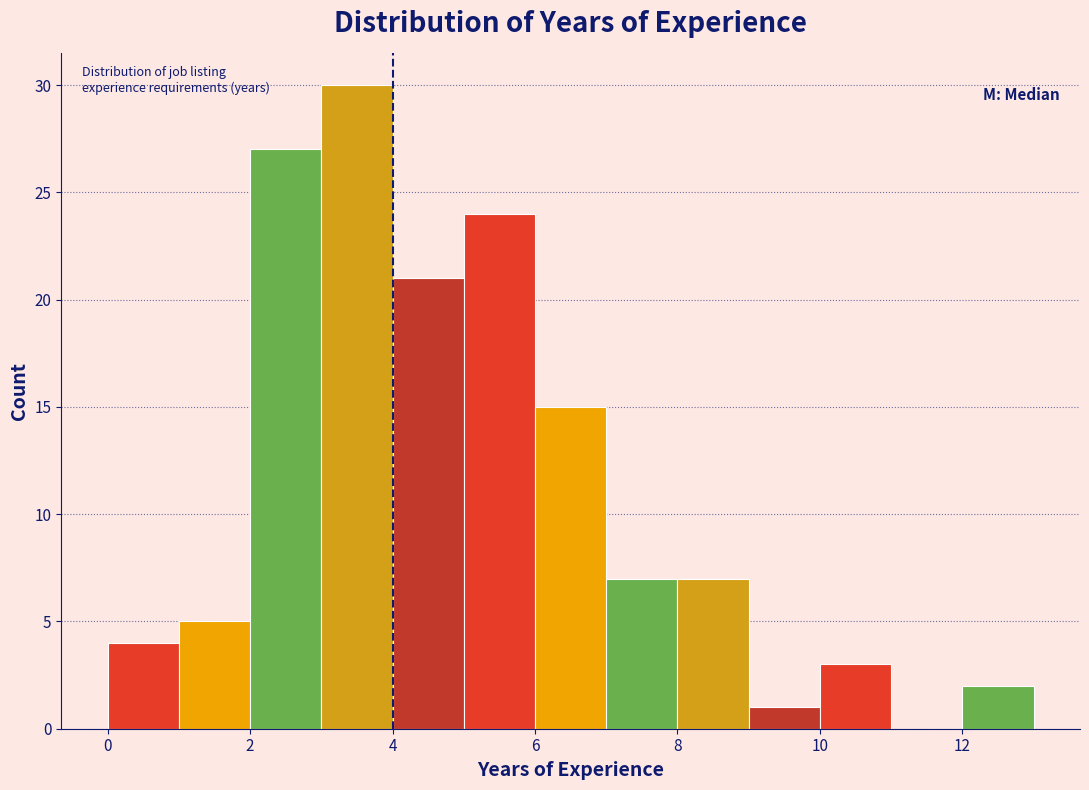

What is the height of the bar covering 0 to 1 on the x-axis? The values are not printed on the chart, so give them approximately, as read against the axis.

4